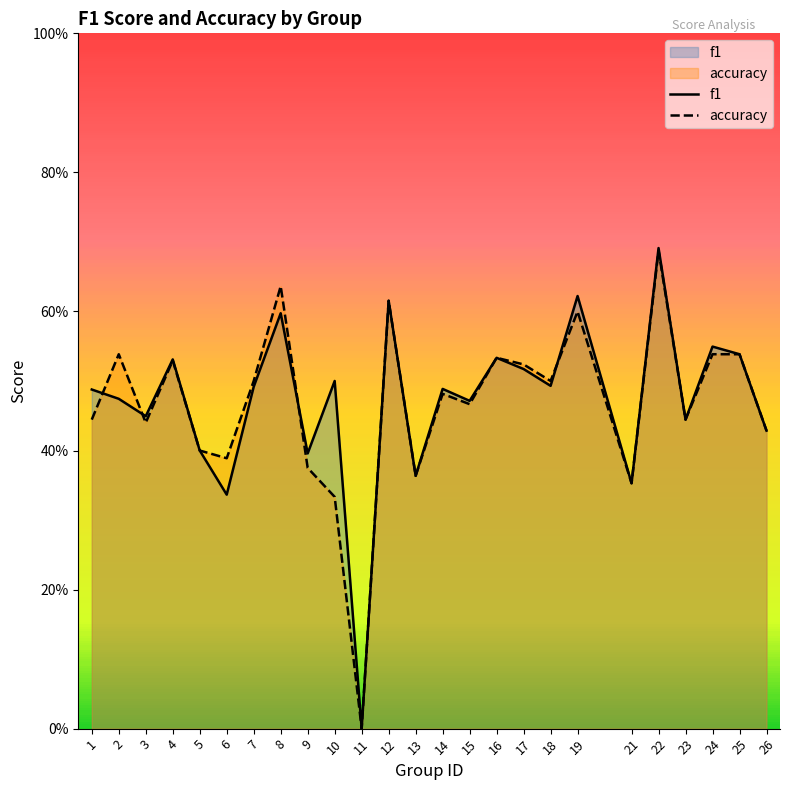

Rank the series by their average value, from lowest to highest.

accuracy, f1